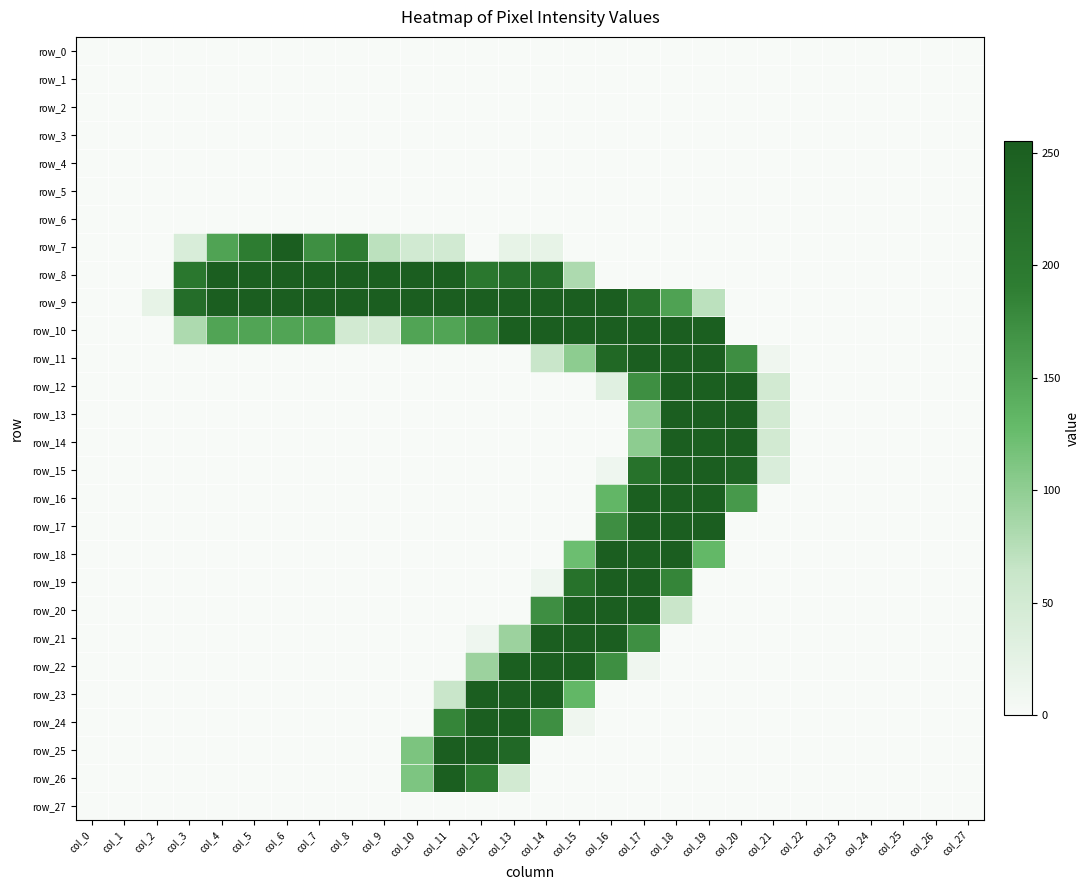

How many categories are shown in the chart?

28